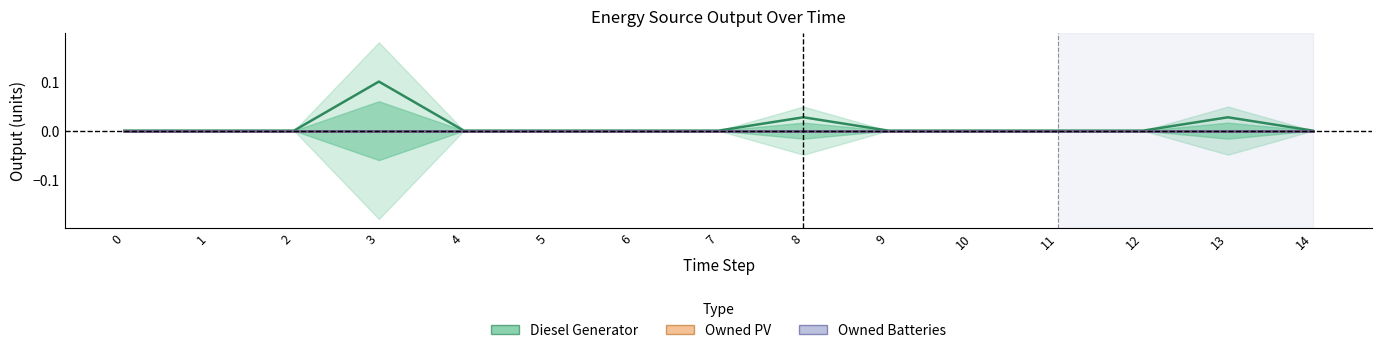

Rank the series at 7 from lowest to highest value.

Diesel Generator, Owned PV, Owned Batteries